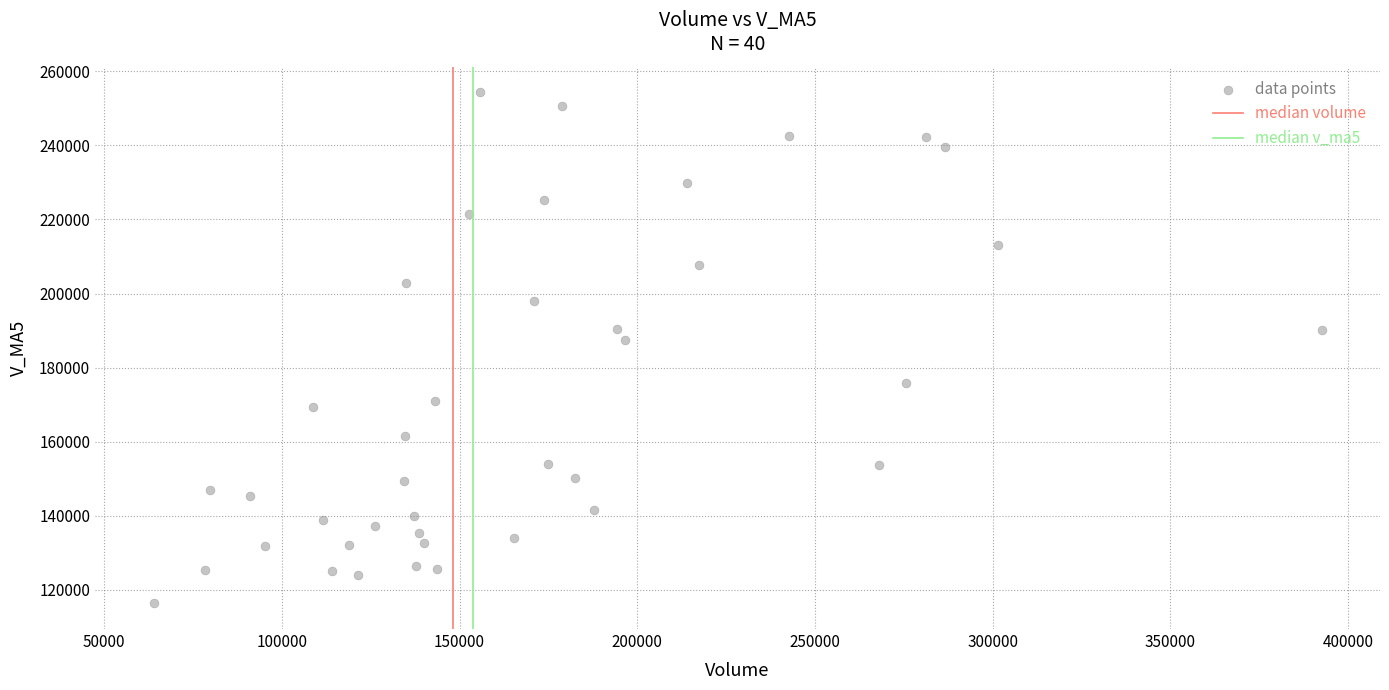

What Y value in the scatter plot is closest to 185296?

187541.8